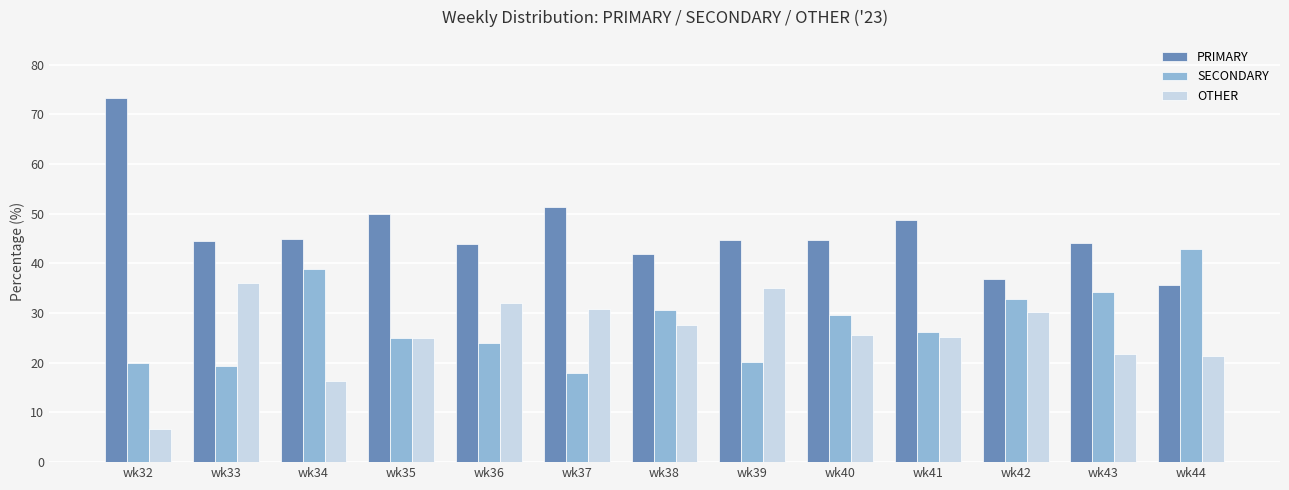

Where is PRIMARY nearest to the value 54?

wk37